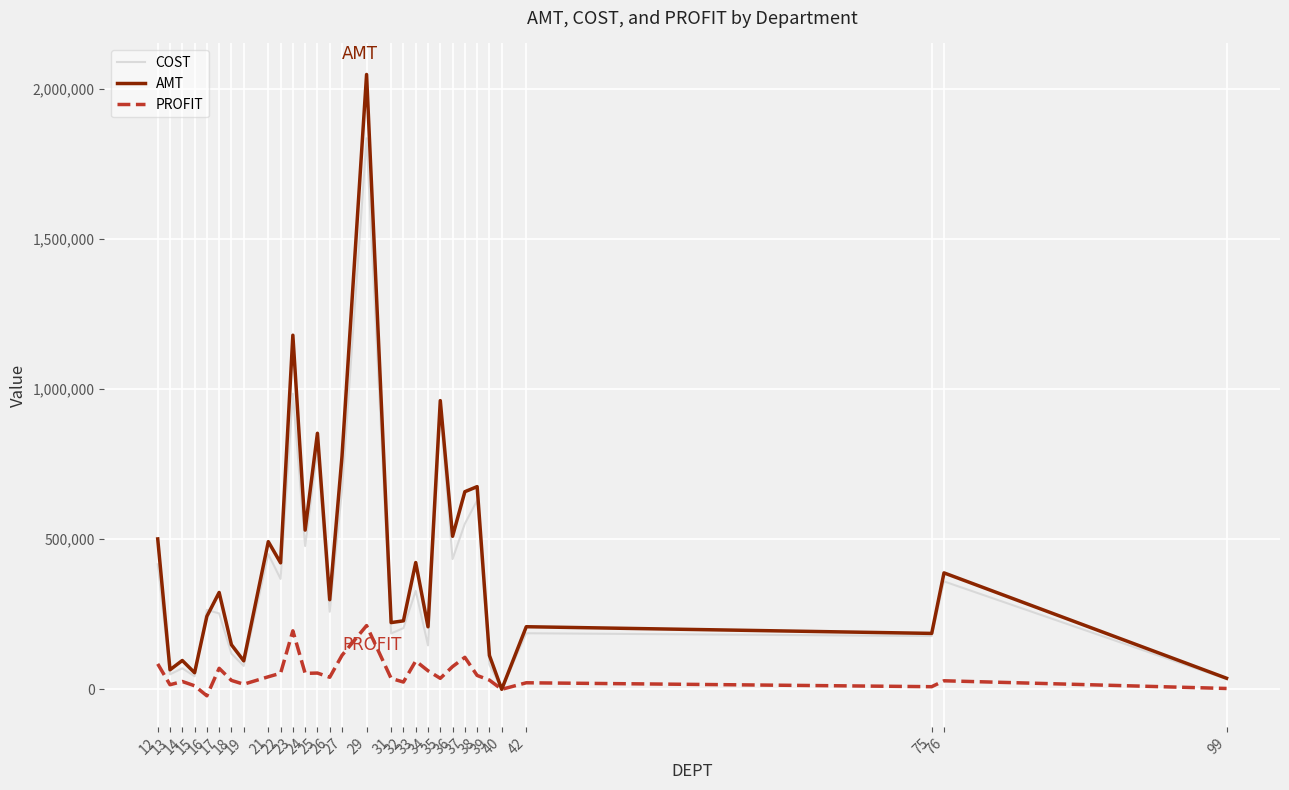

How many values in AMT are above zero?

29